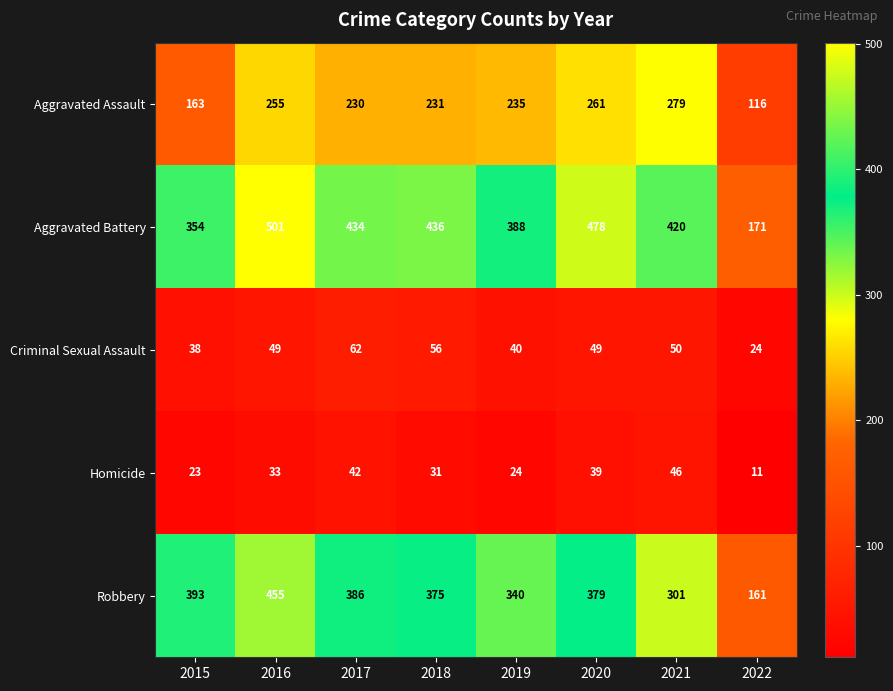

What is the total value across all series at 2022?

483